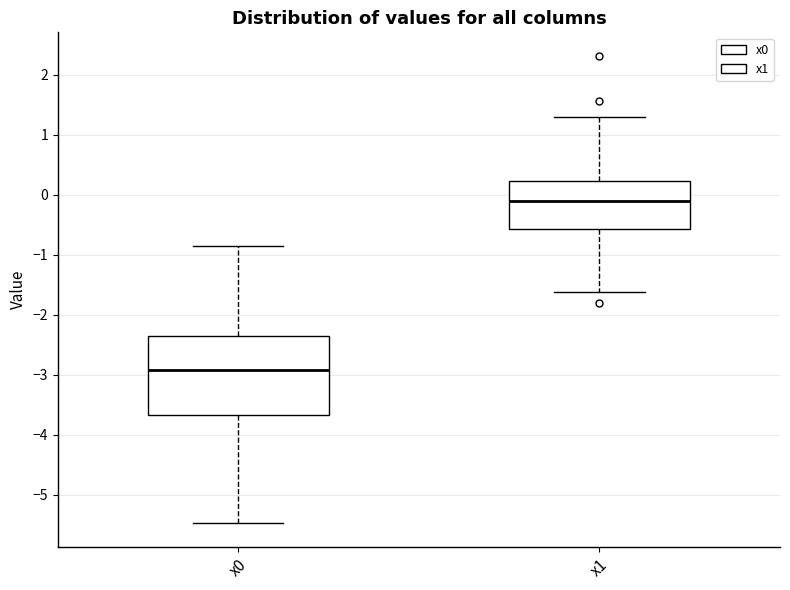

Reading left to right, read every box against the y-axis: the position of its median line, the range the box covers, and the ends of its whiskers. The values are not printed on the chart, so give them approximately, as read against the axis.

x0: median -2.9, box -3.7 to -2.4, whiskers -5.5 to -0.8
x1: median -0.1, box -0.6 to 0.2, whiskers -1.6 to 1.3